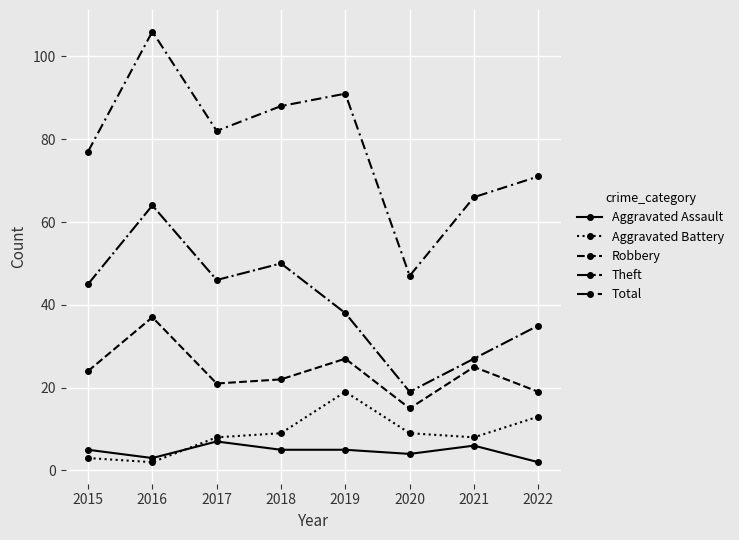

Rank the series by their maximum value, from highest to lowest.

Total, Theft, Robbery, Aggravated Battery, Aggravated Assault